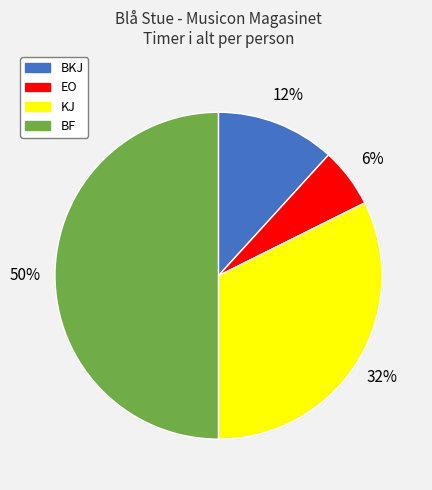

Between BKJ and BF, which is larger?

BF